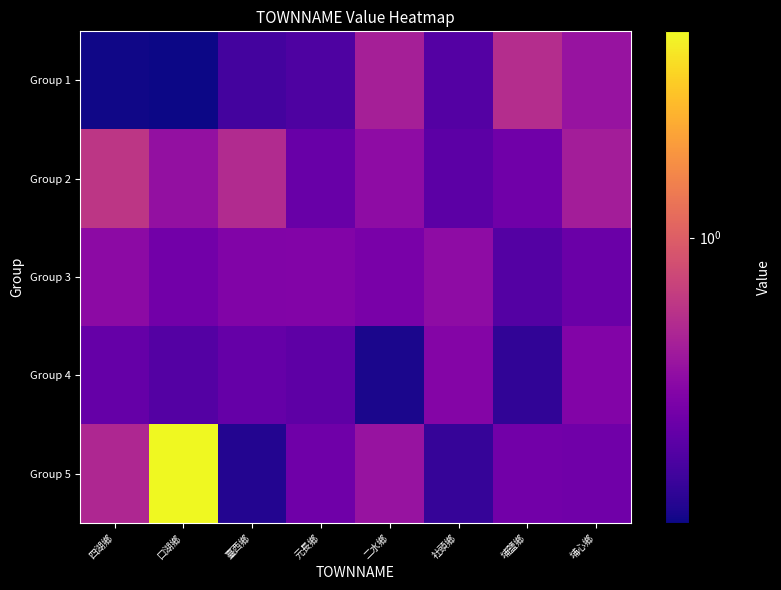

Which category has the highest value across all series?

口湖鄉